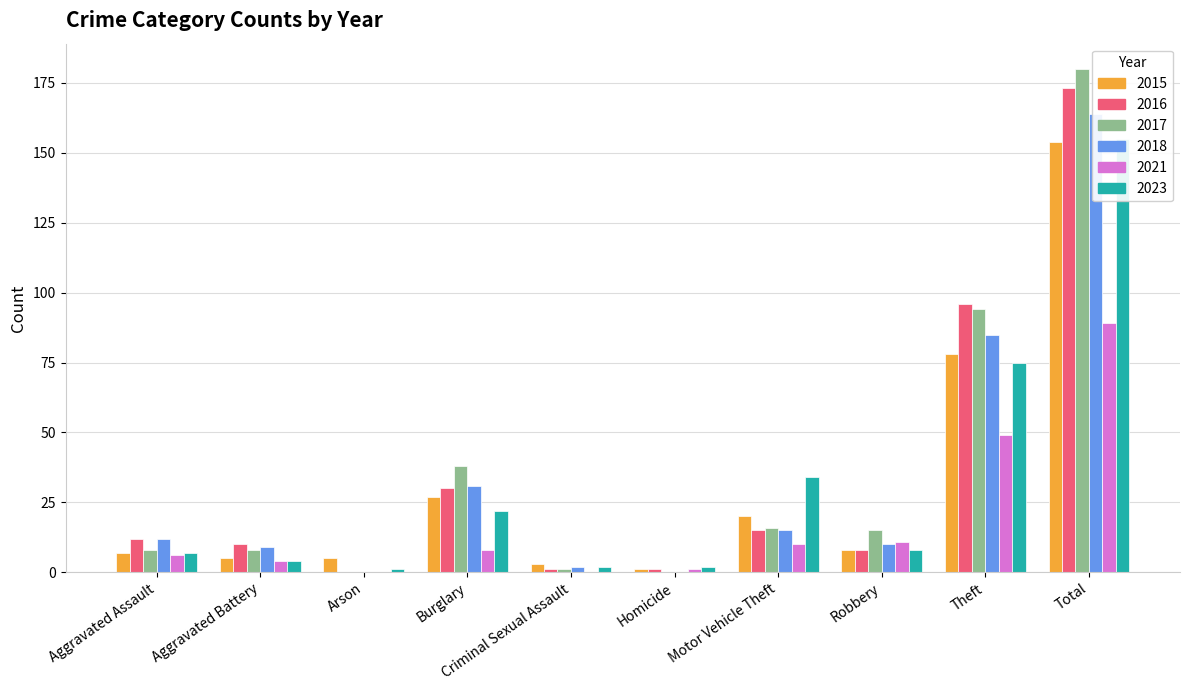

What is the sum of the 2017 values at Total and Robbery?

195